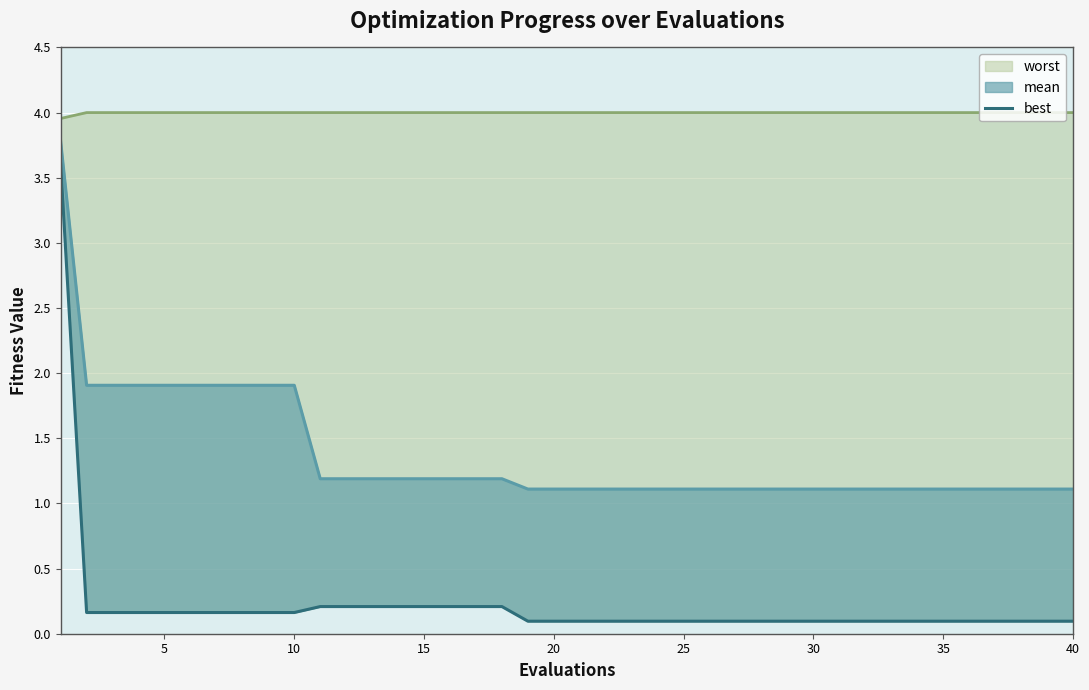

Count the number of data series in this chart.

3